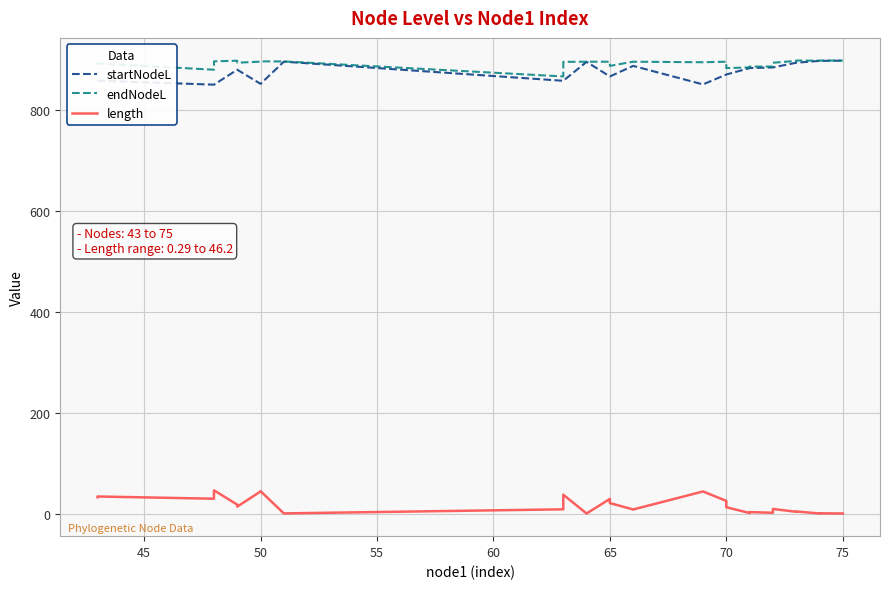

How many values in the startNodeL series are below 883?

15